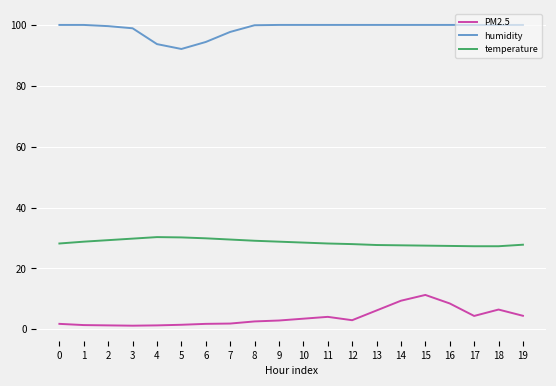

True or false: humidity and PM2.5 intersect in this chart.

False